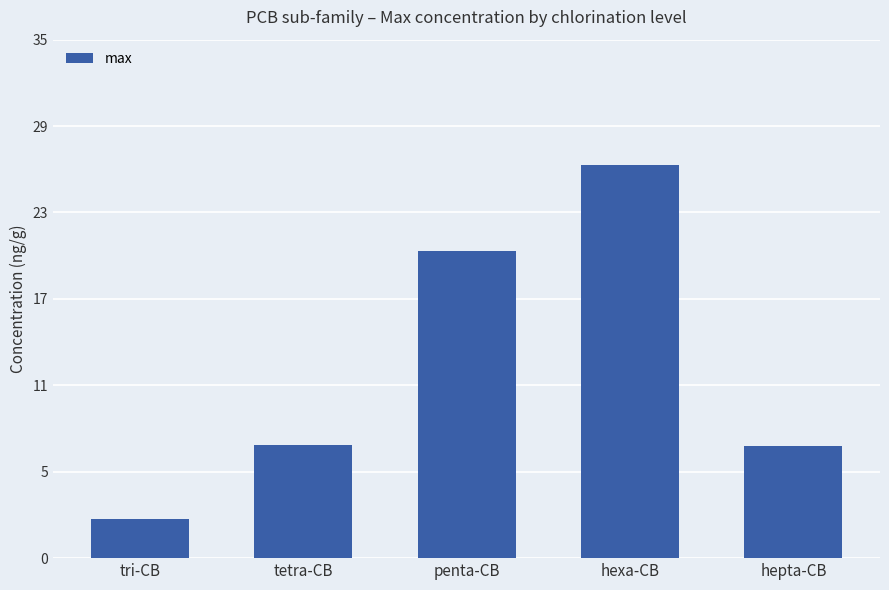

The chart shows a value of 1.2 at tri-CB. True or false?

False